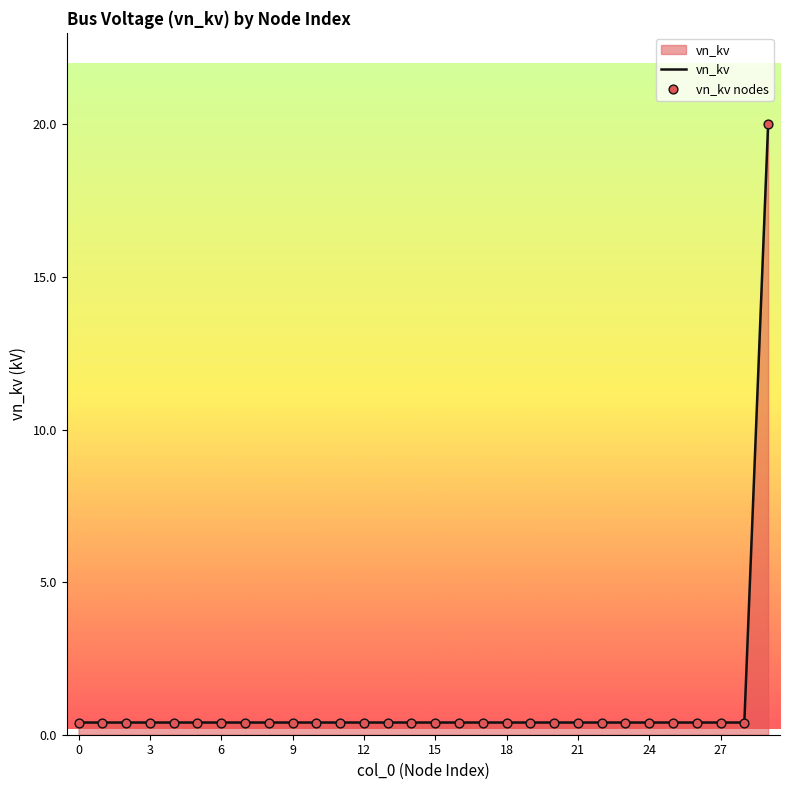

What is the greatest value displayed?

20.0